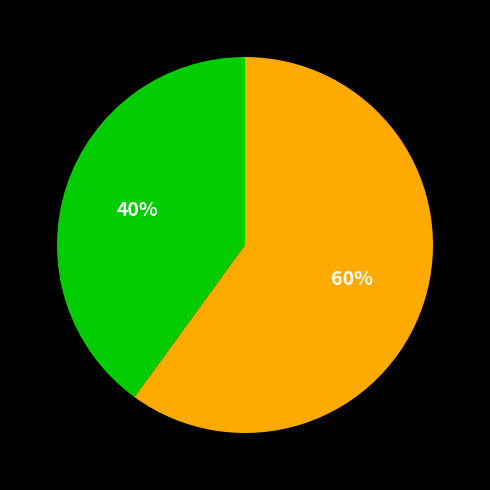

To the nearest percent, what is the average slice percentage?

50%